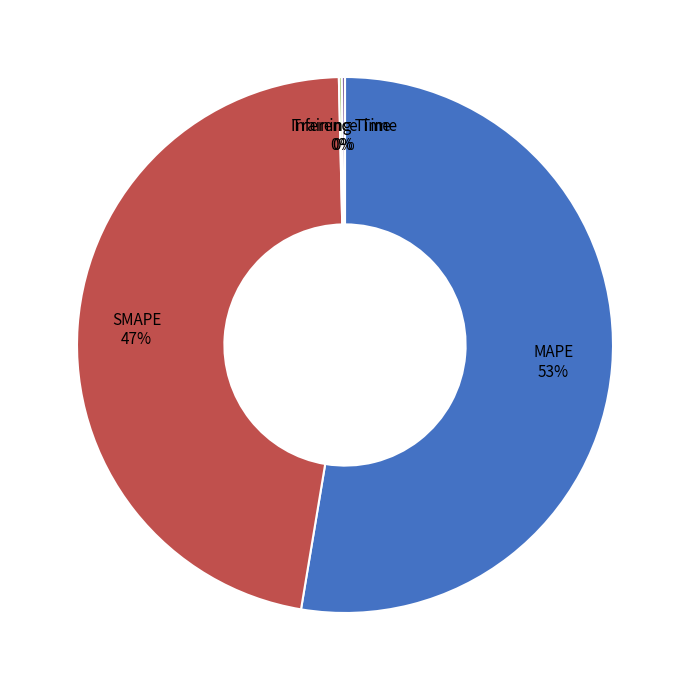

Does any single category account for the majority?

Yes